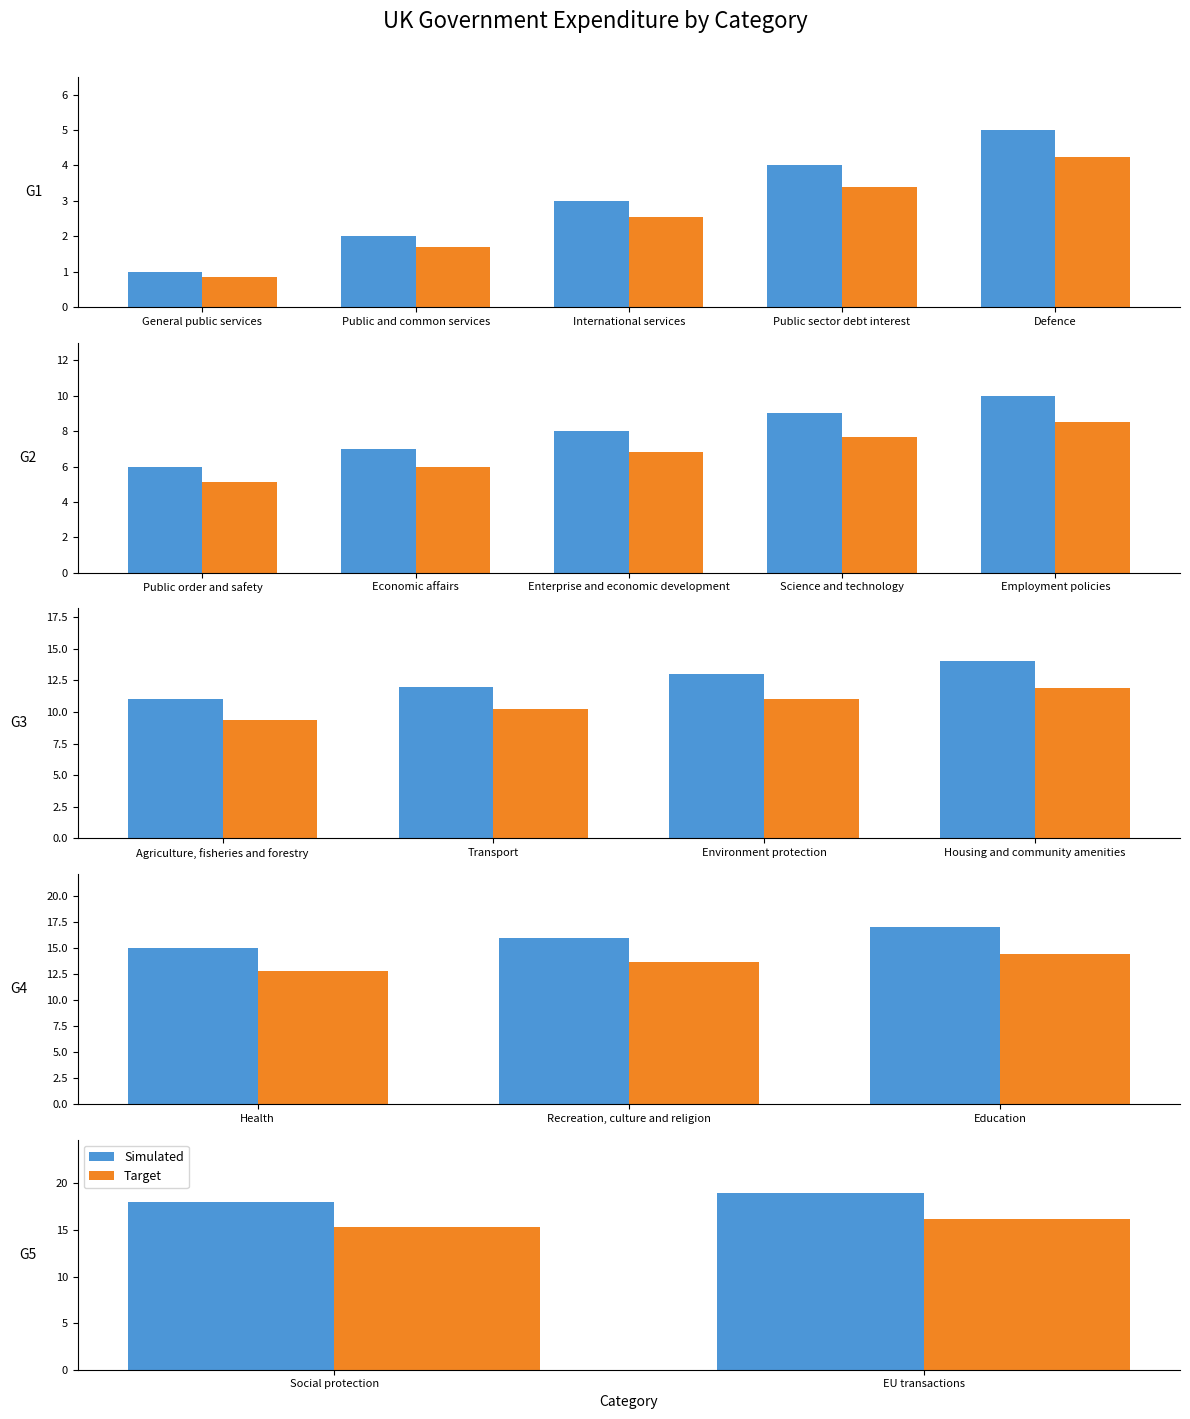

Rank the series by their average value, from highest to lowest.

Simulated, Target